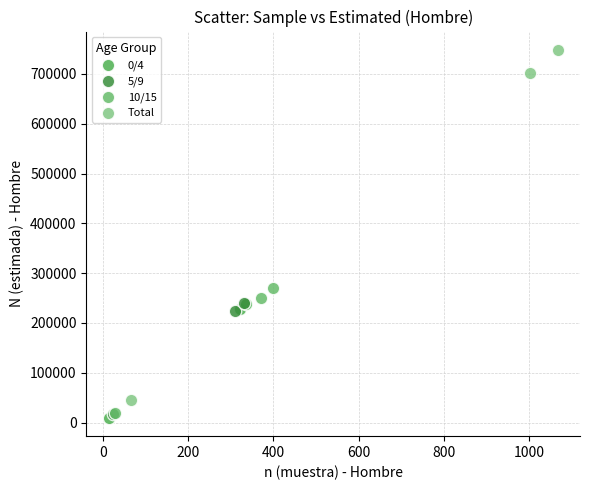

Which series has the widest spread of Y values?

Total